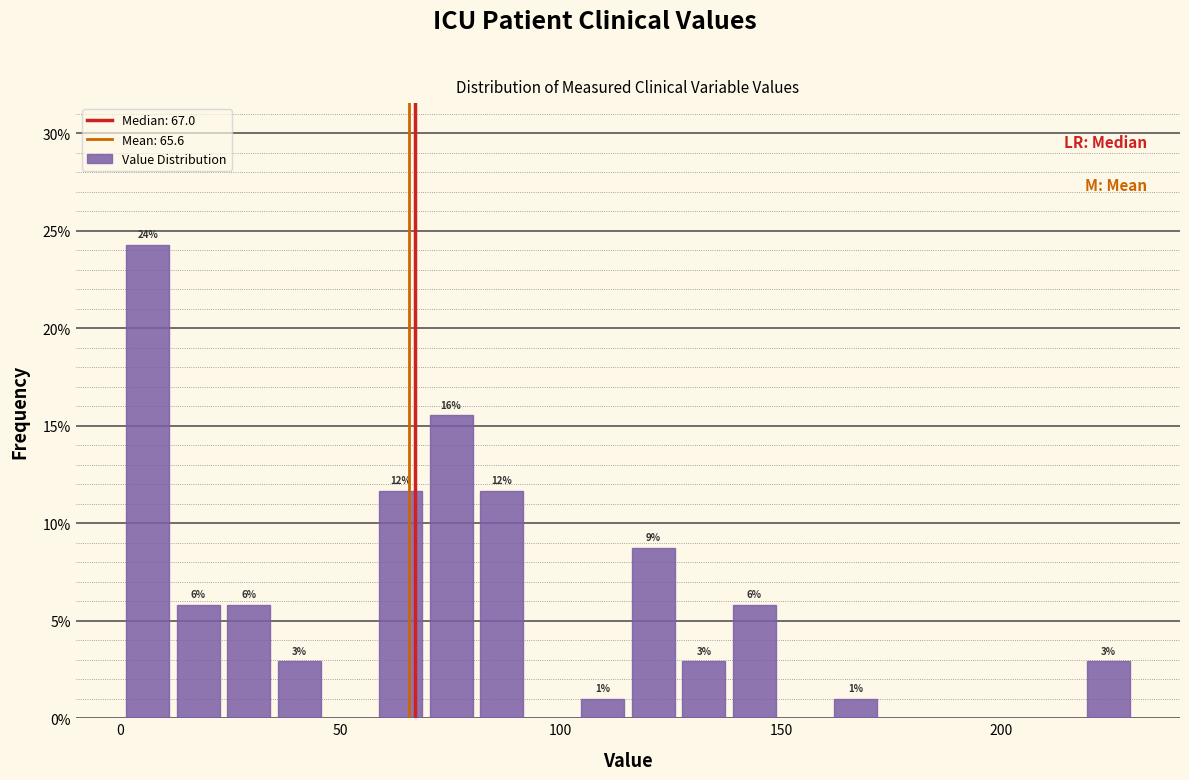

Around what value on the x-axis is the tallest bar? Give the approximate position of its centre, as read against the axis.

5